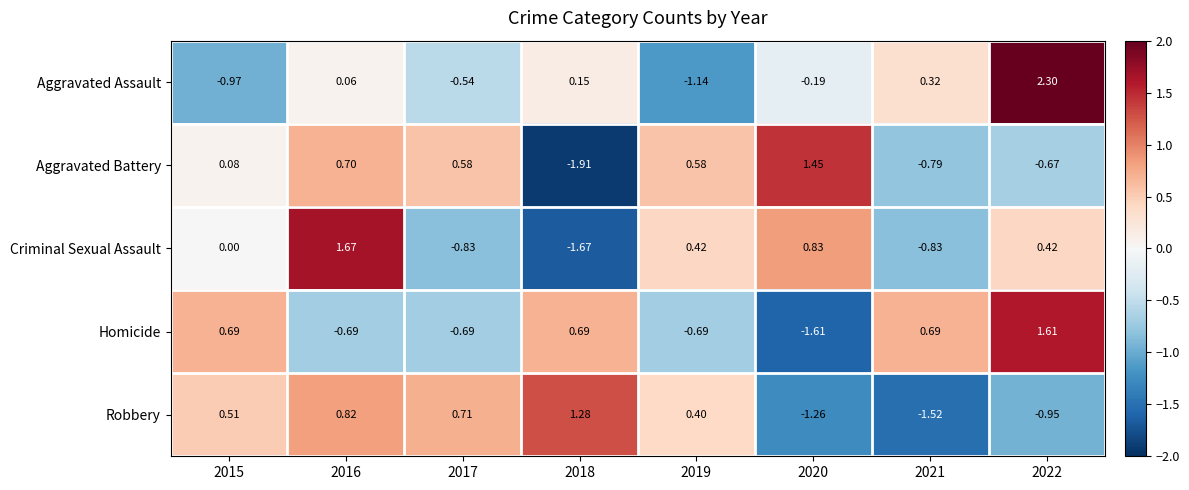

Is the value of Criminal Sexual Assault at 2017 greater than the value of Homicide at 2020?

Yes